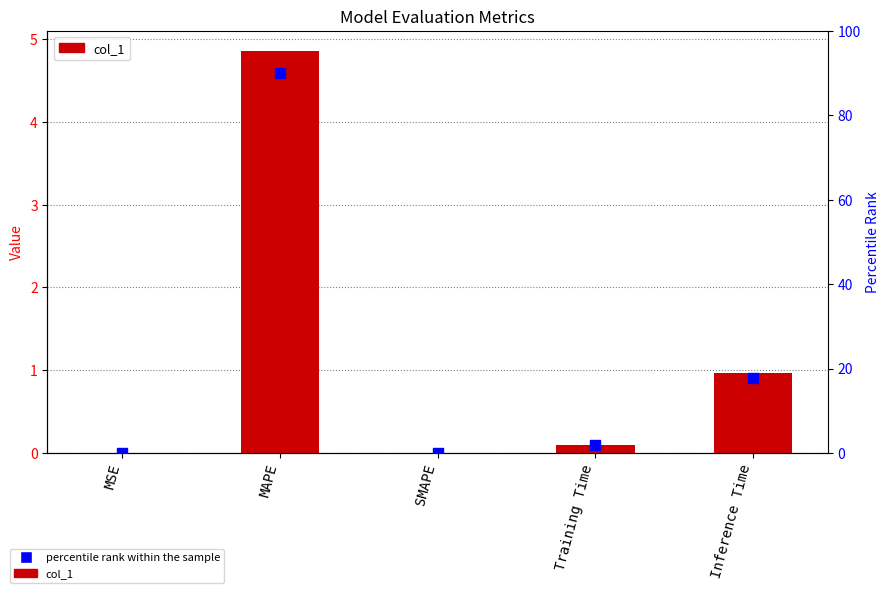

Is the value of percentile rank within the sample at MAPE greater than the value of col_1 at Inference Time?

Yes